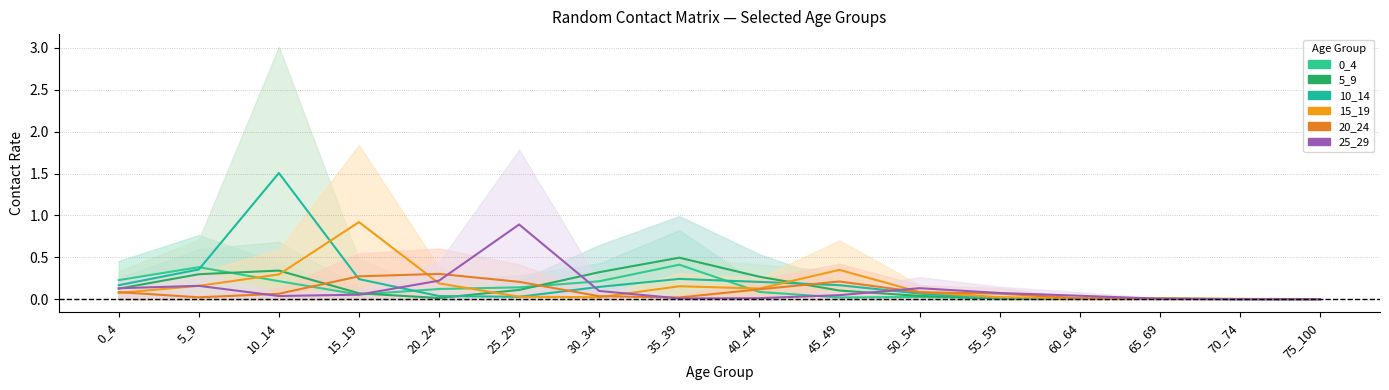

Which category has the lowest value across all series?

70_74